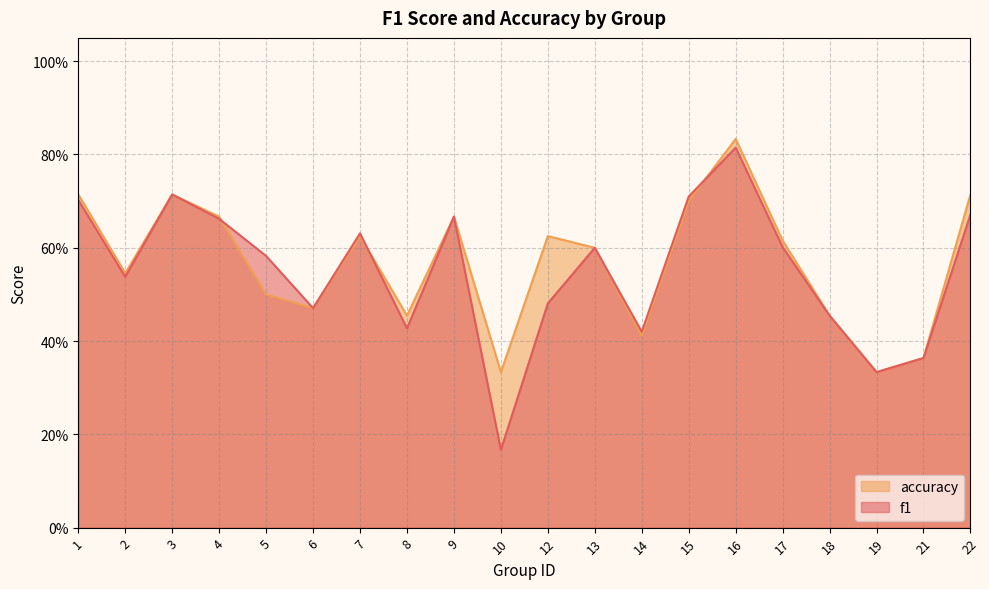

Is the value of f1 at 18 greater than the value of accuracy at 9?

No